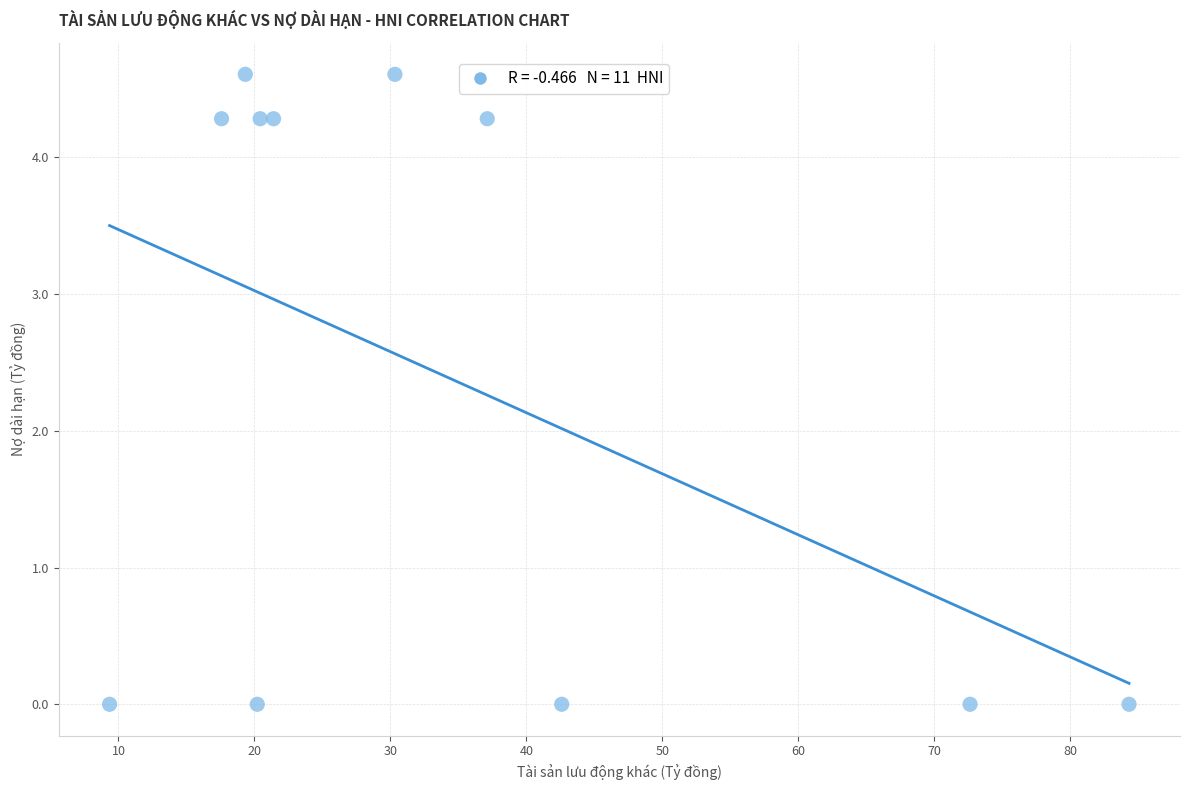

What is the average Y value?

2.4